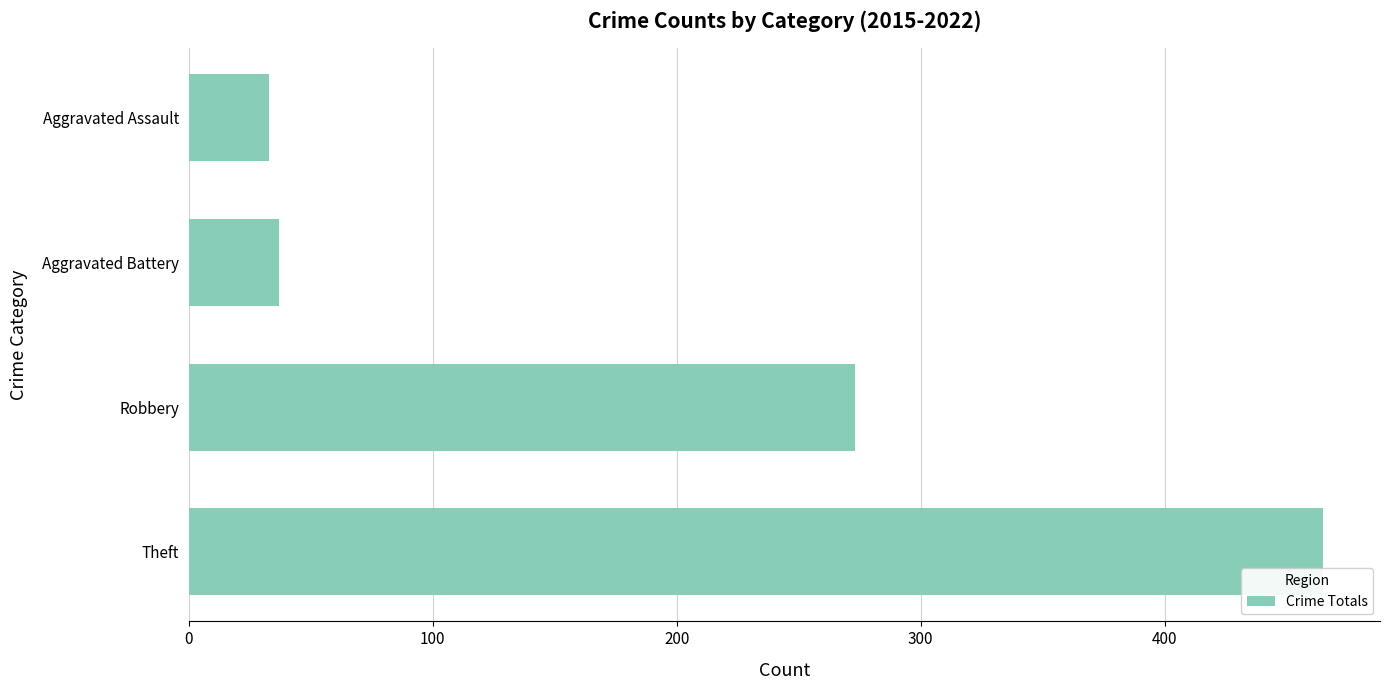

Reading bottom to top, transcribe all the data shown in this chart.

Theft=465	Robbery=273	Aggravated Battery=37	Aggravated Assault=33